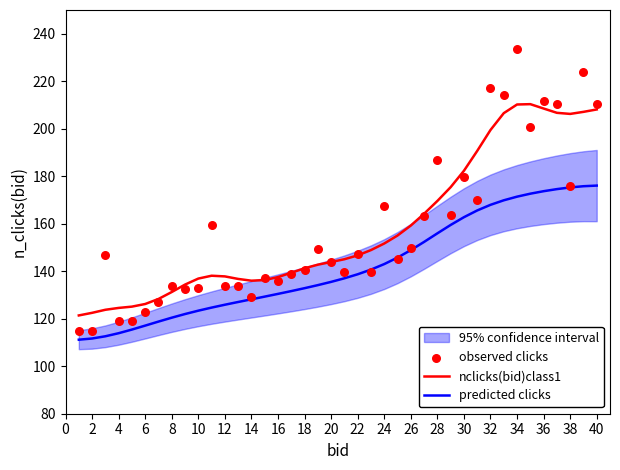

Is it true that nclicks(bid)class1 equals 159.2 at 26?

True